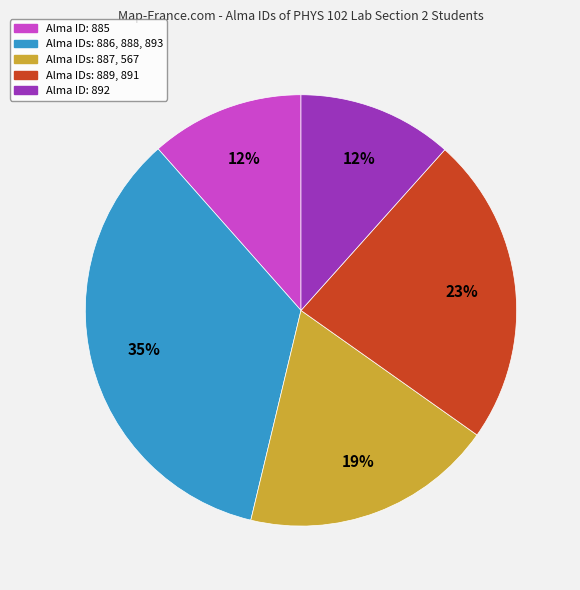

Count the number of slices in the pie.

5